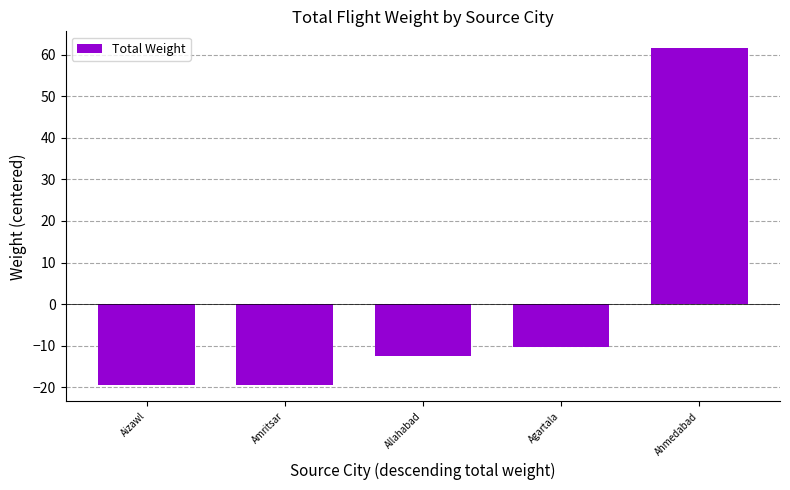

Reading right to left, what are all the values shown in this chart?

61.6	-10.4	-12.4	-19.4	-19.4